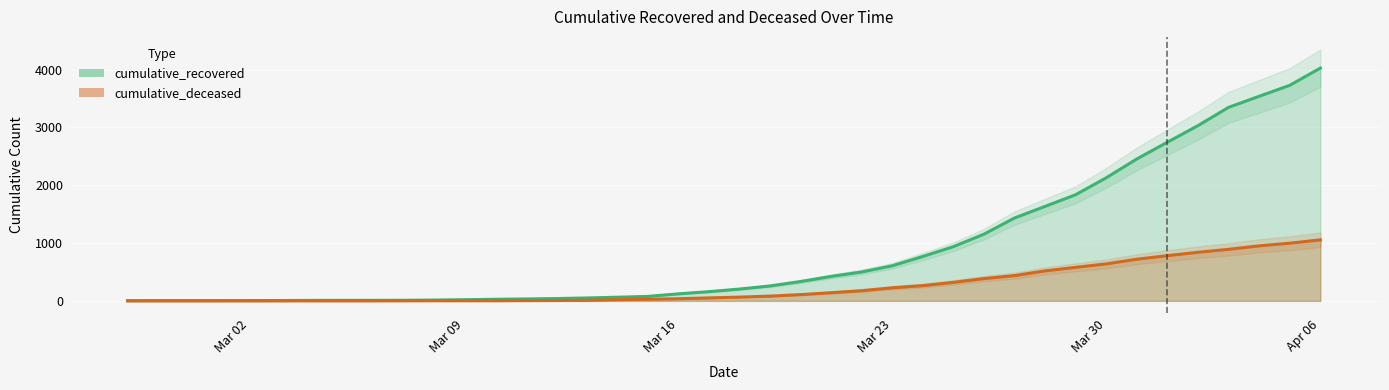

The cumulative_recovered series shows 334 at 2020-03-20. True or false?

True